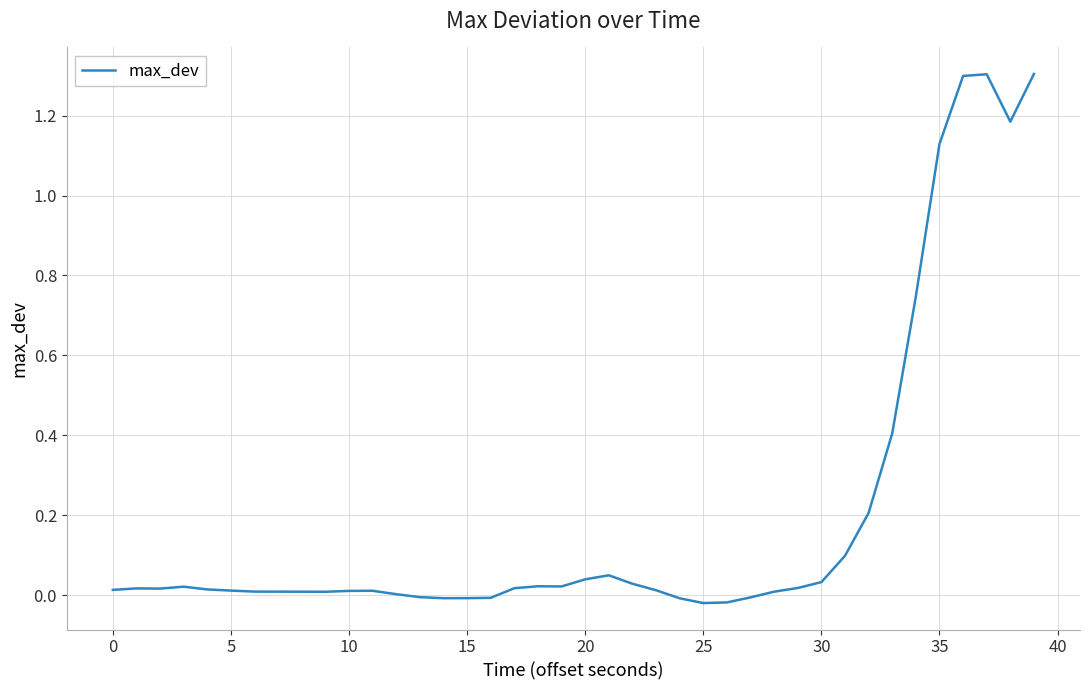

What is the greatest value displayed?

1.3